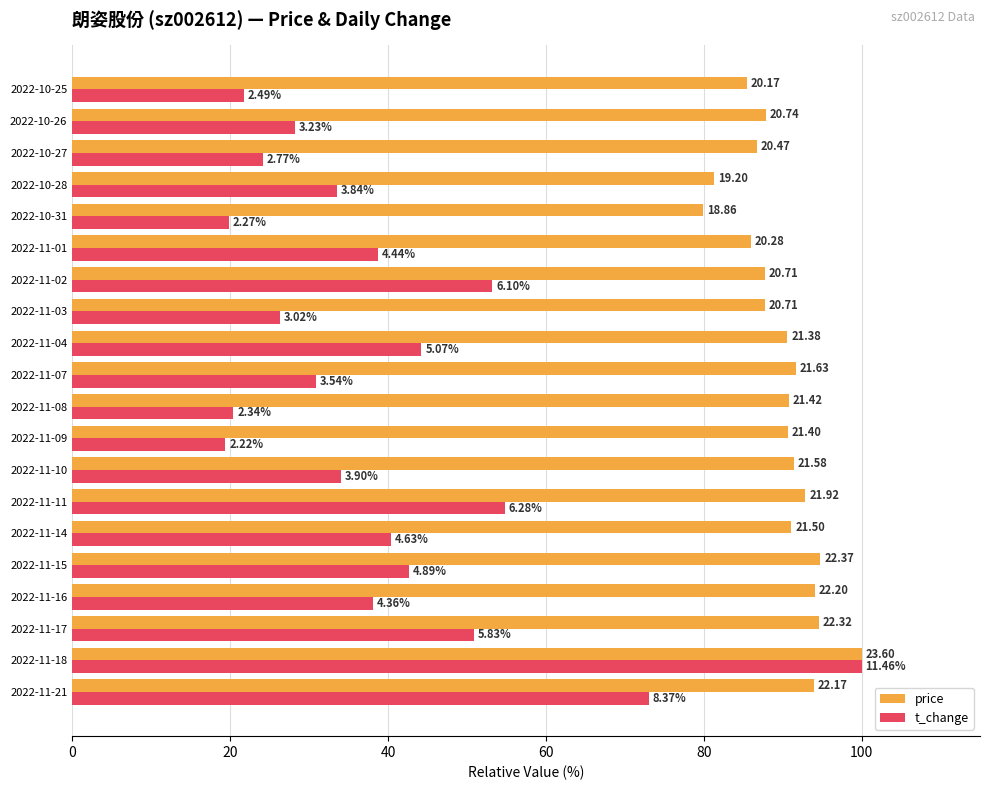

What is the sum of all t_change values?

794.5